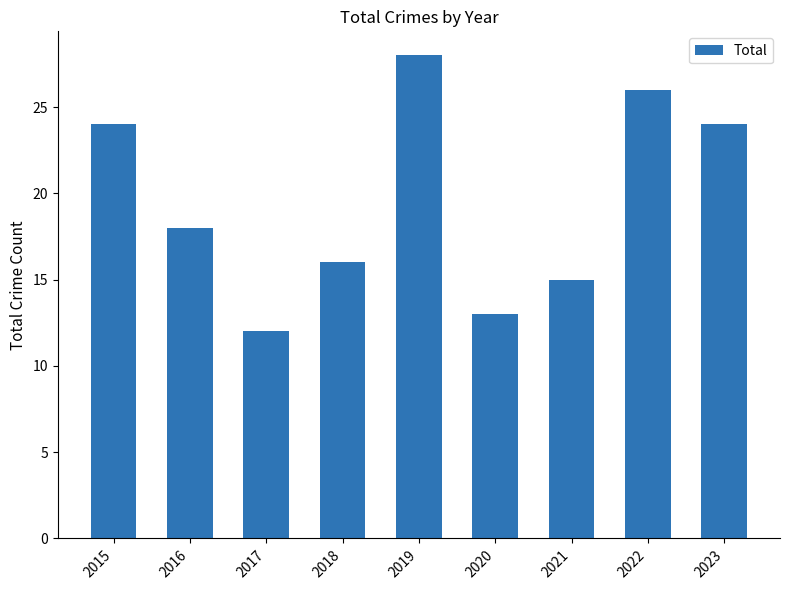

Does the chart contain any negative values?

No